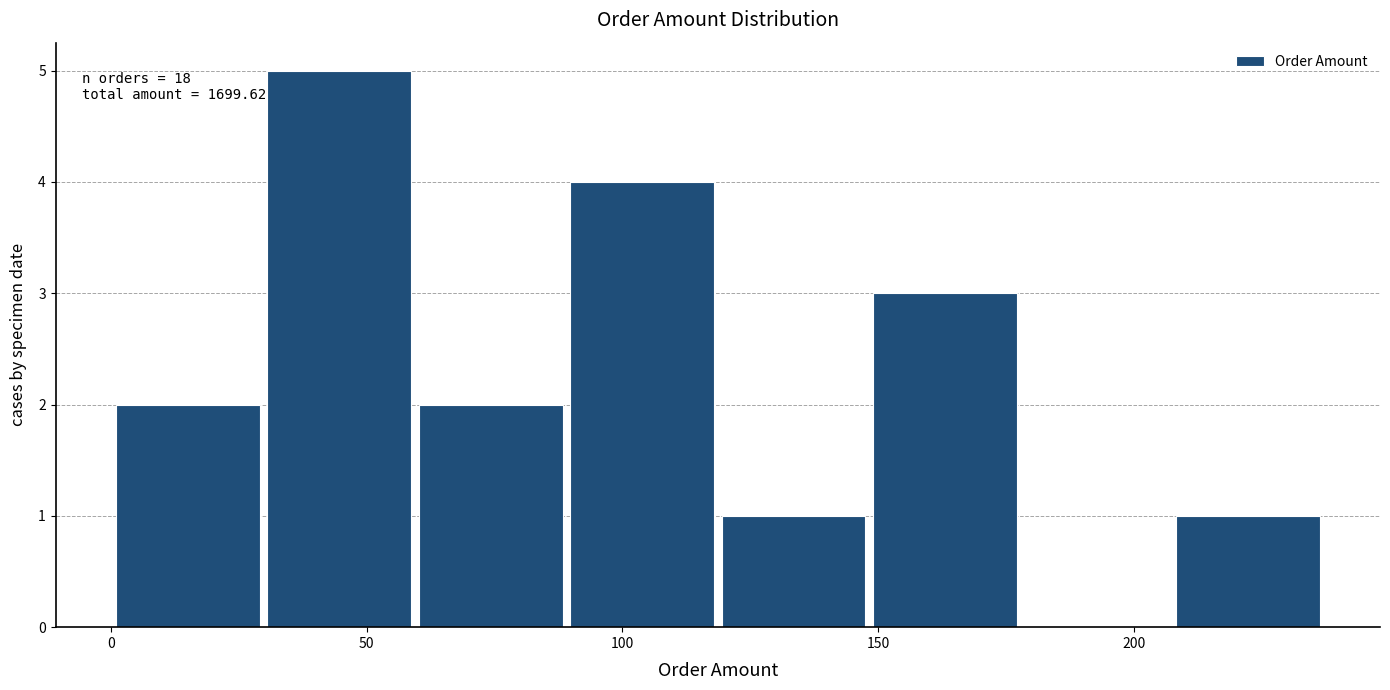

Which range on the x-axis has the tallest bar?

30 to 60